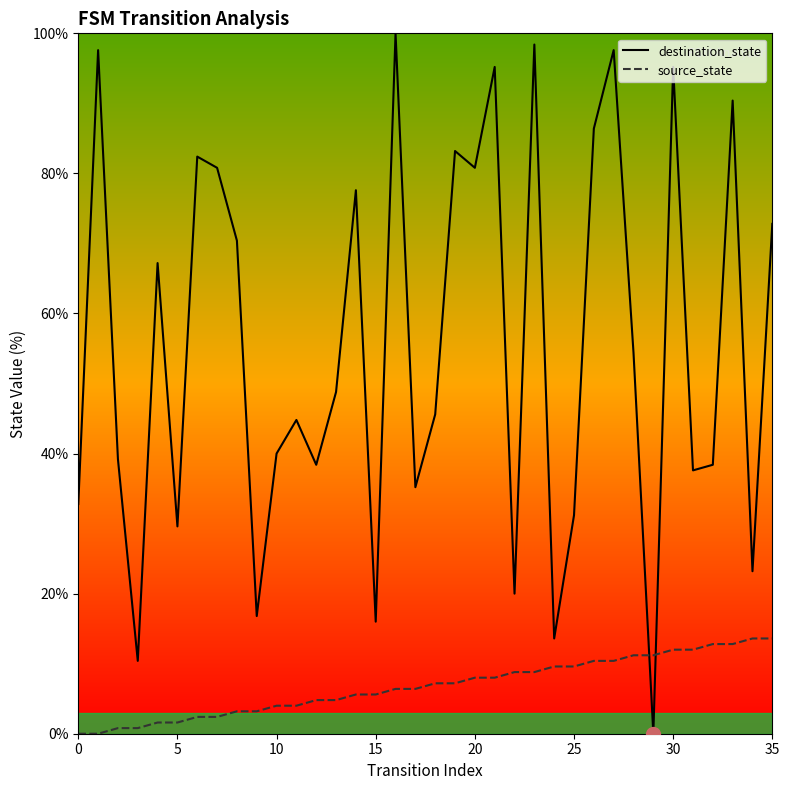

Which series has the largest Y range (max minus min)?

destination_state